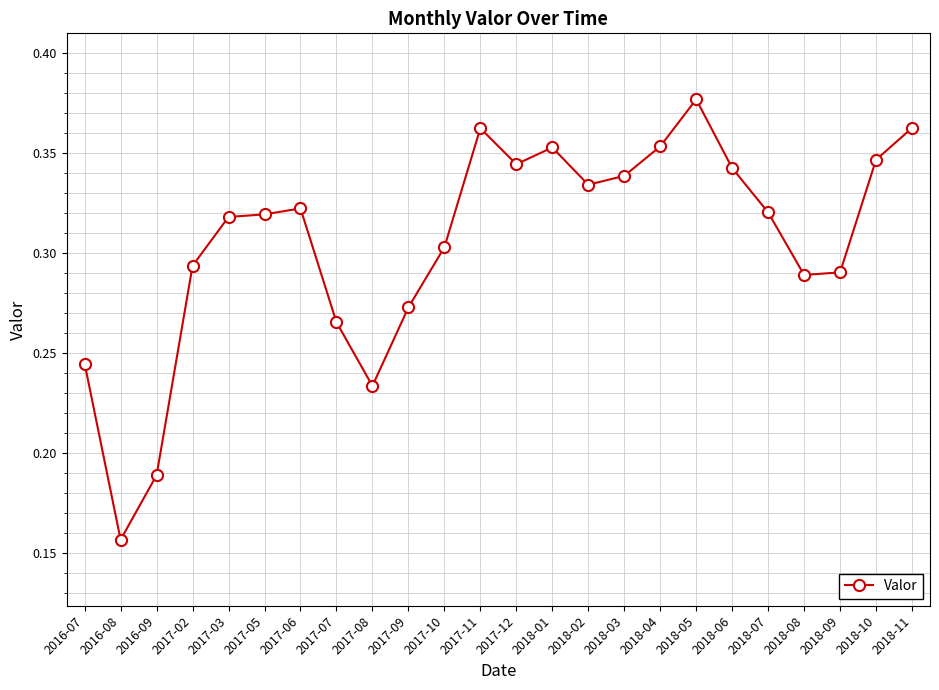

At which category does the chart reach its minimum across all series?

2016-08